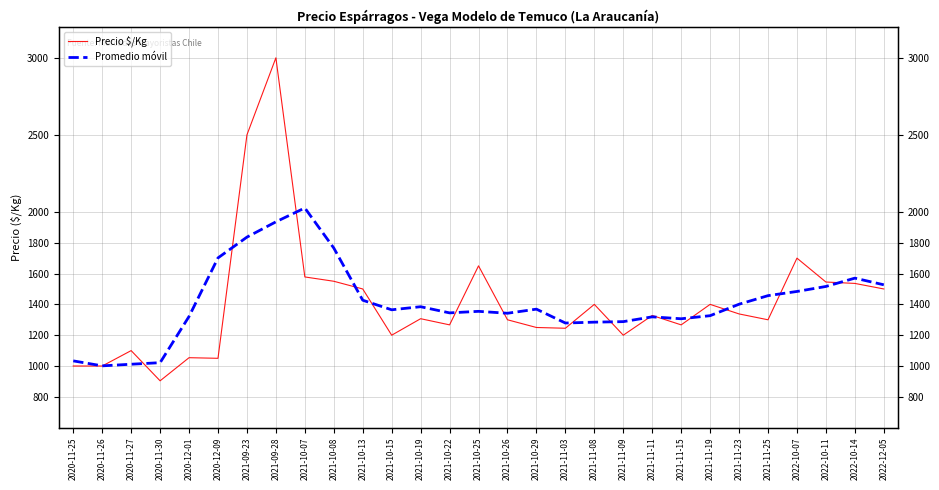

In Promedio móvil, how many points are lower than both neighbors (excluding endpoints)?

6